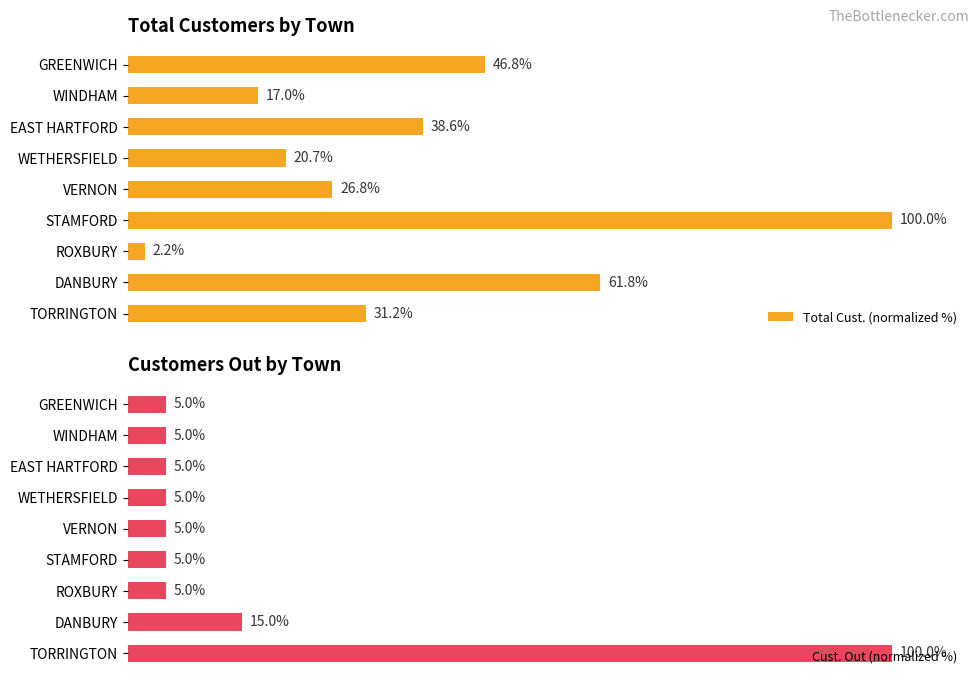

Where is Total Cust. (normalized %) nearest to the value 51?

GREENWICH